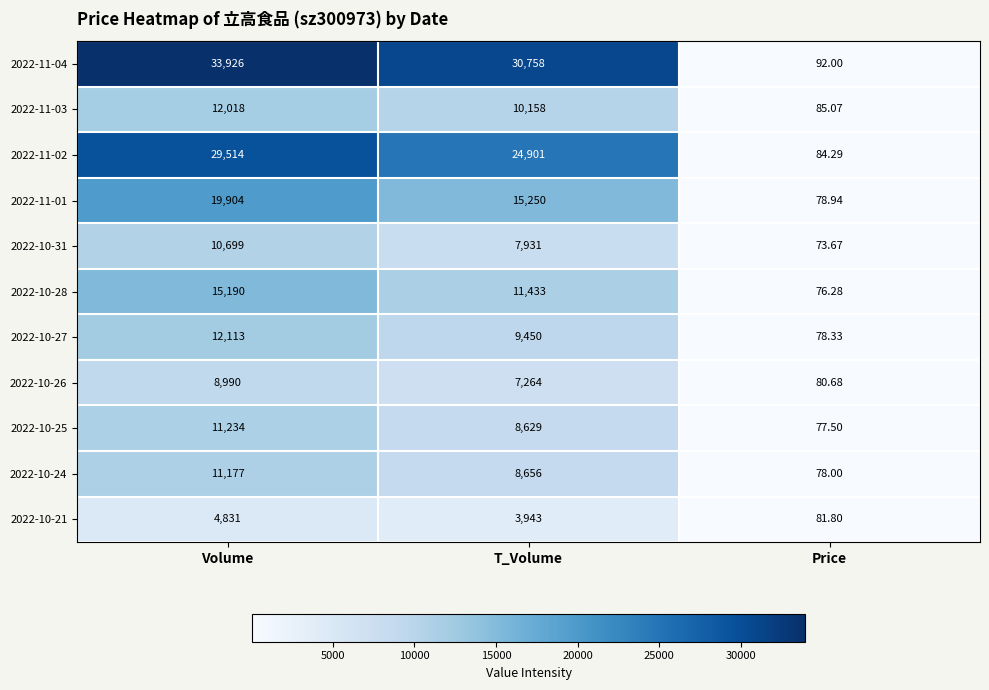

How many data points in 2022-11-01 are less than 15250?

1